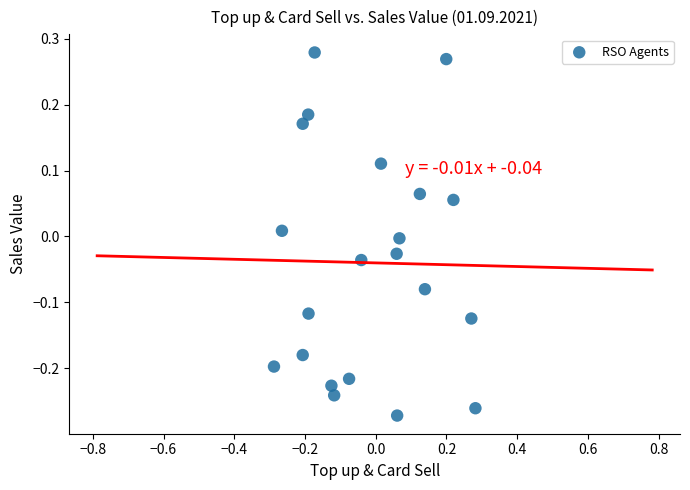

What is the range of Y values (max minus min)?

0.6